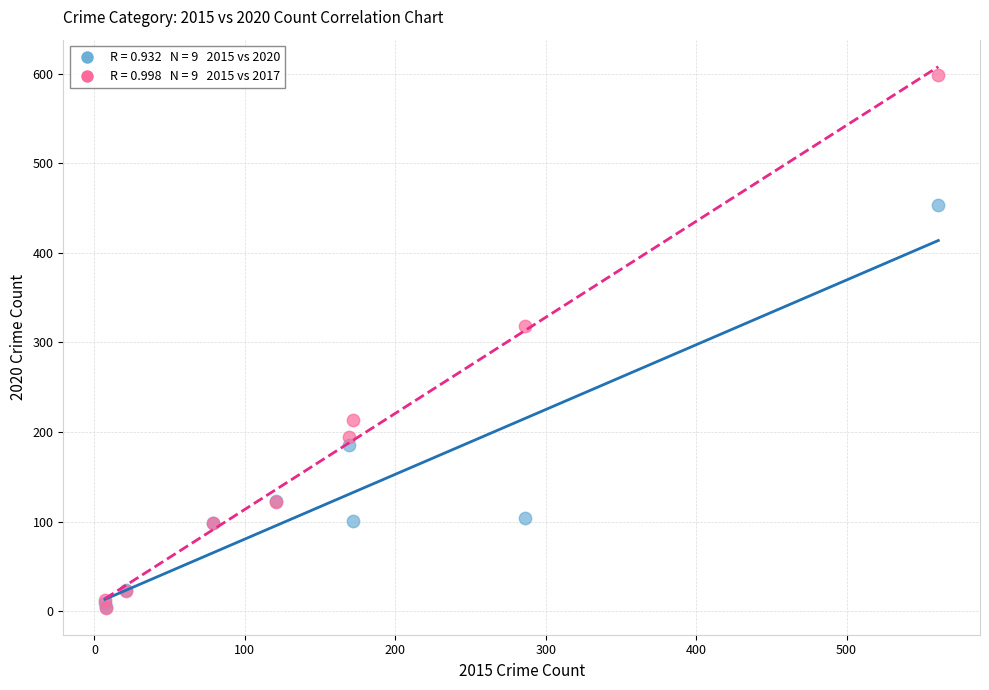

Across all series, what Y value is closest to 301?

318